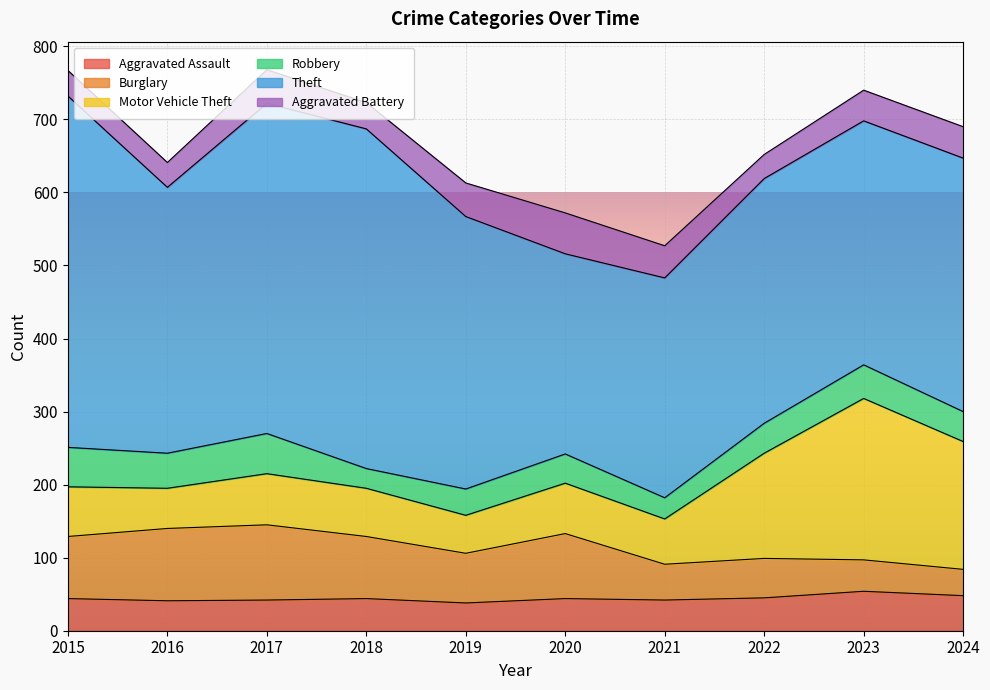

What are all the series names shown in the legend?

Aggravated Assault, Burglary, Motor Vehicle Theft, Robbery, Theft, Aggravated Battery